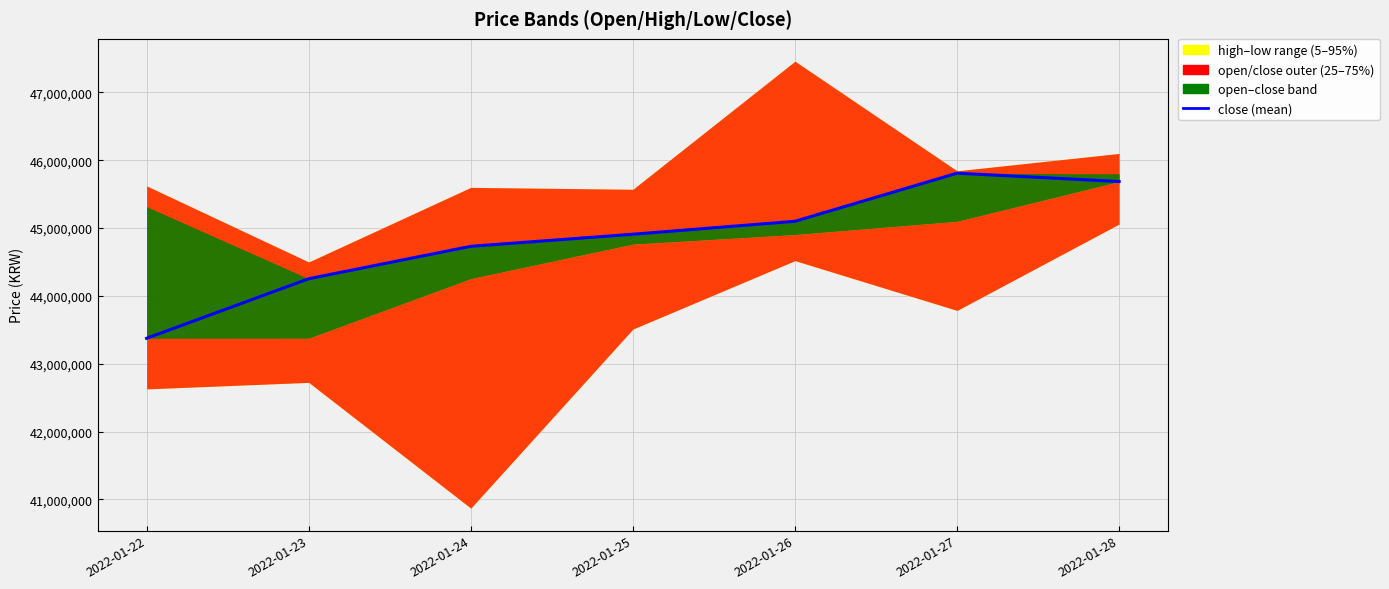

The chart shows a value of 20626545 at 2022-01-27. True or false?

False